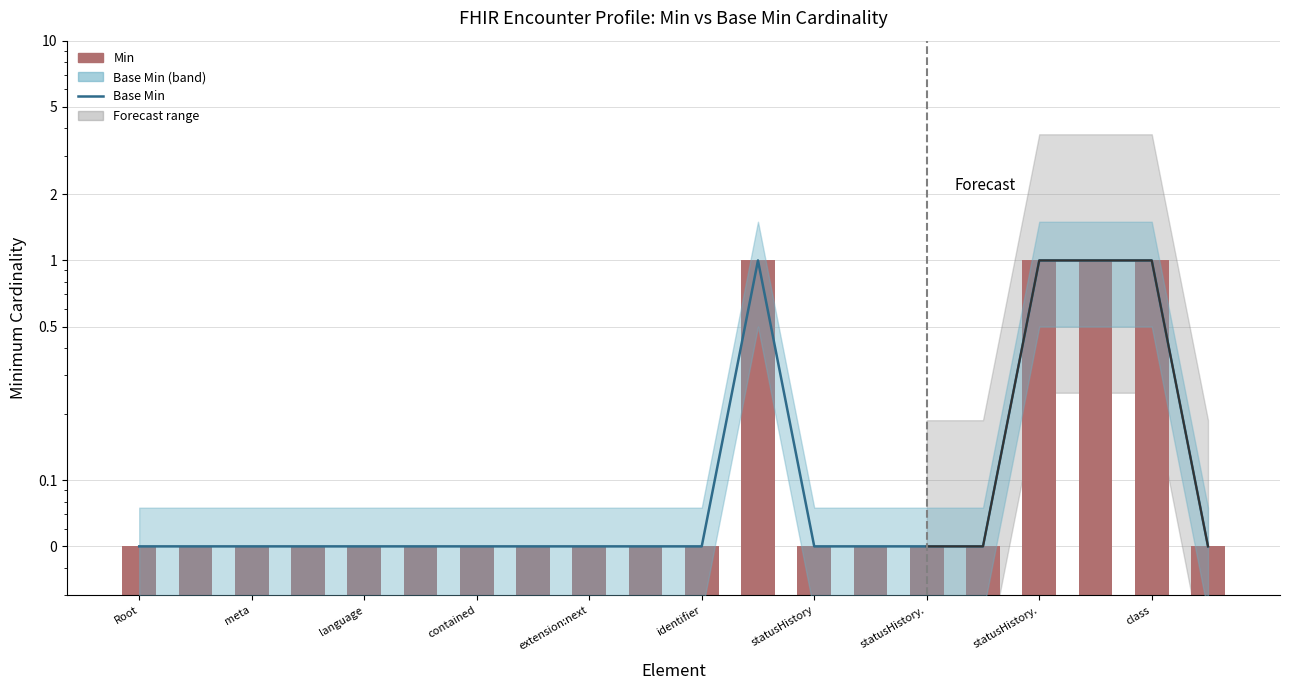

At which category does the chart reach its minimum across all series?

Root